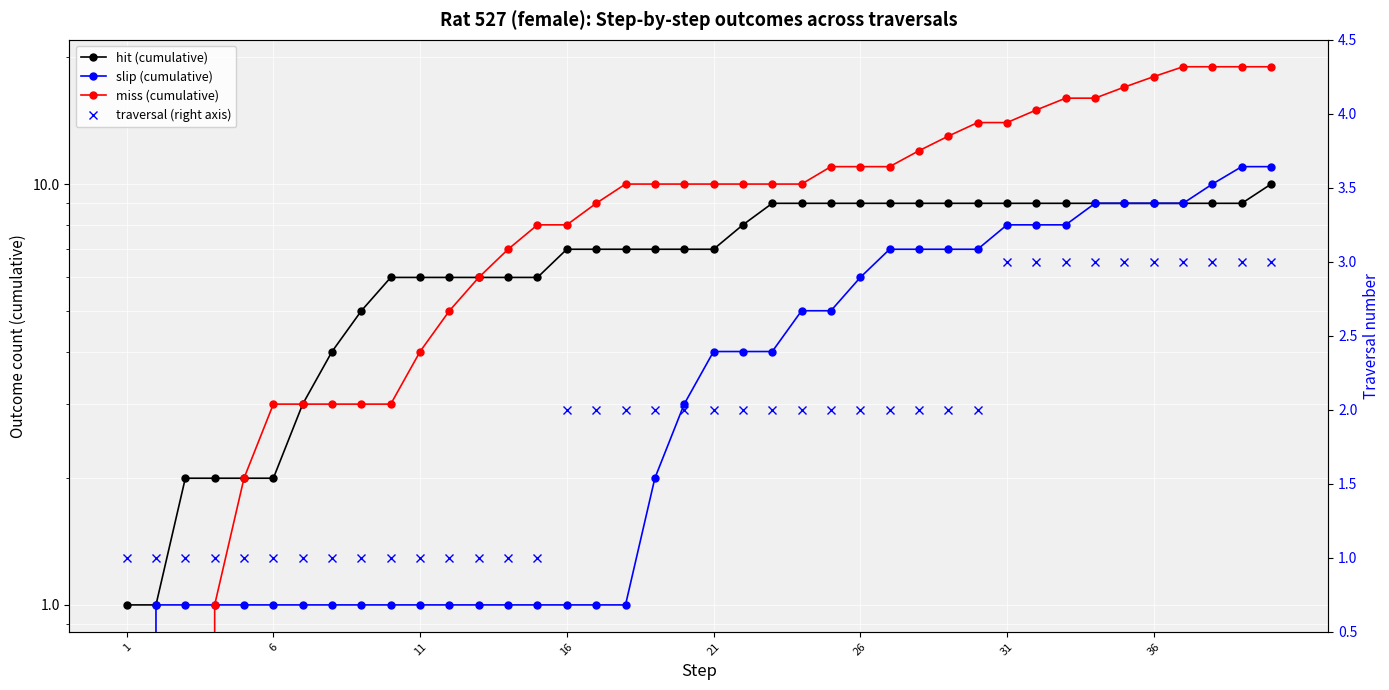

At how many categories does at least one series exceed 7?

26